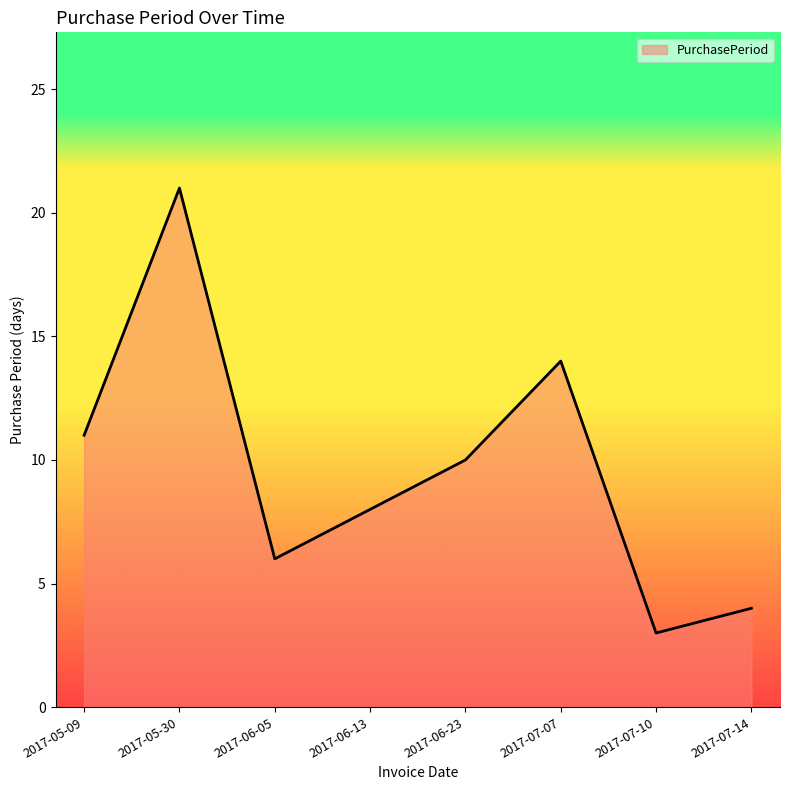

What is the sum of the values at 2017-06-05 and 2017-07-07?

20